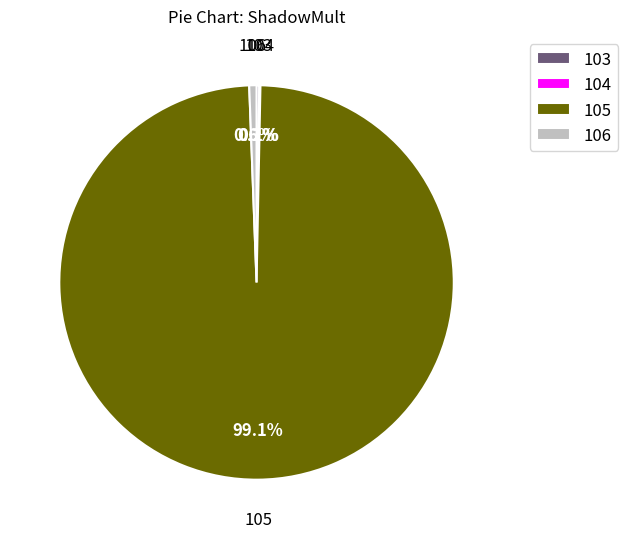

Which slice is the largest?

105